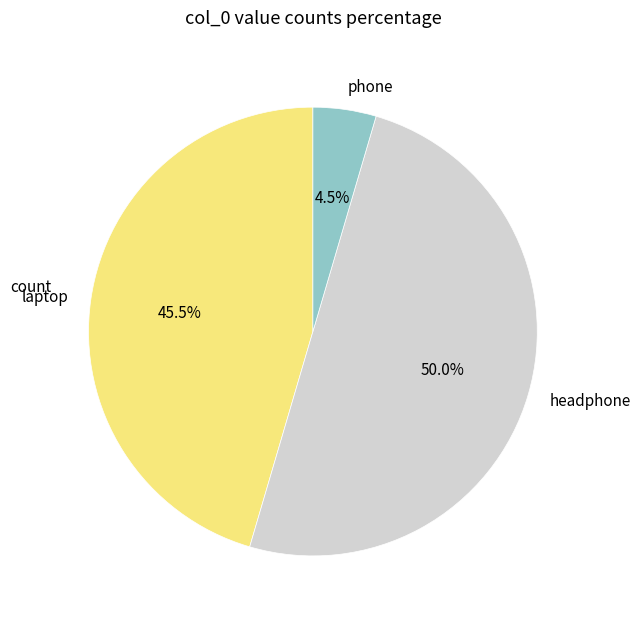

Does phone represent more than half of the total?

No